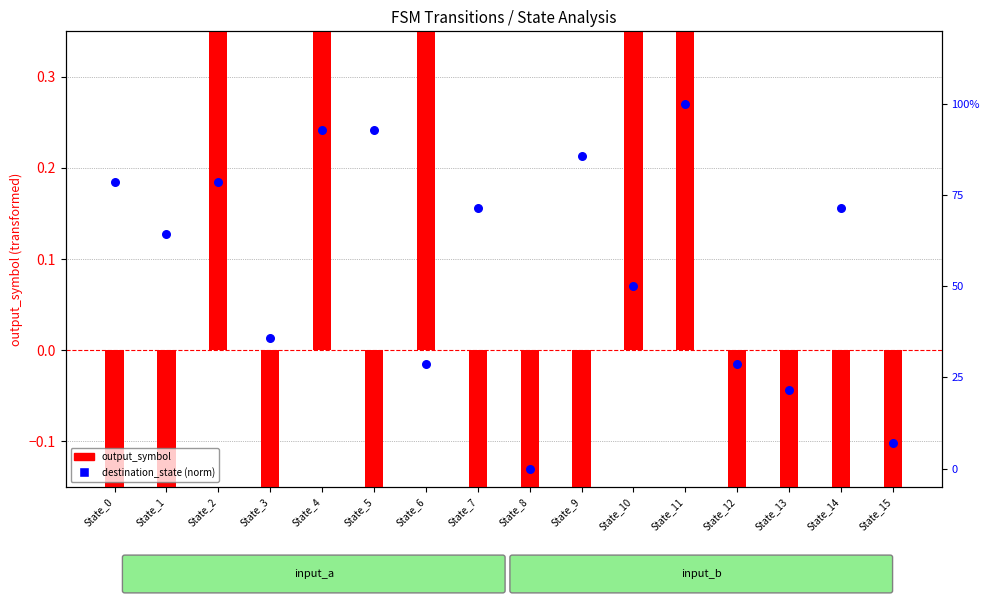

At which category is the sum across all series the highest?

State_11